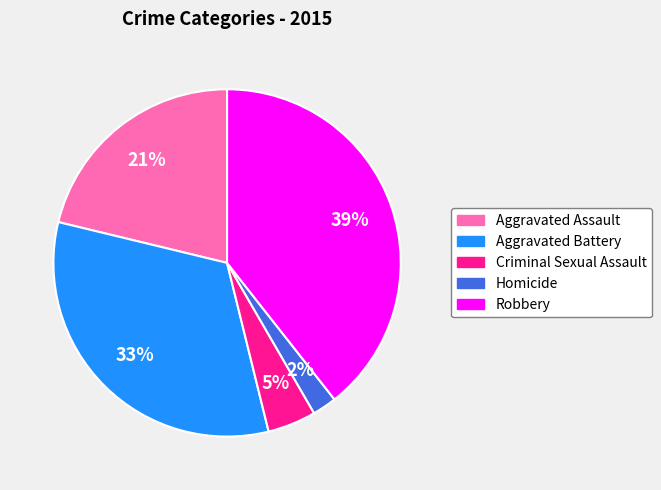

To the nearest percent, what portion does Homicide represent?

2%